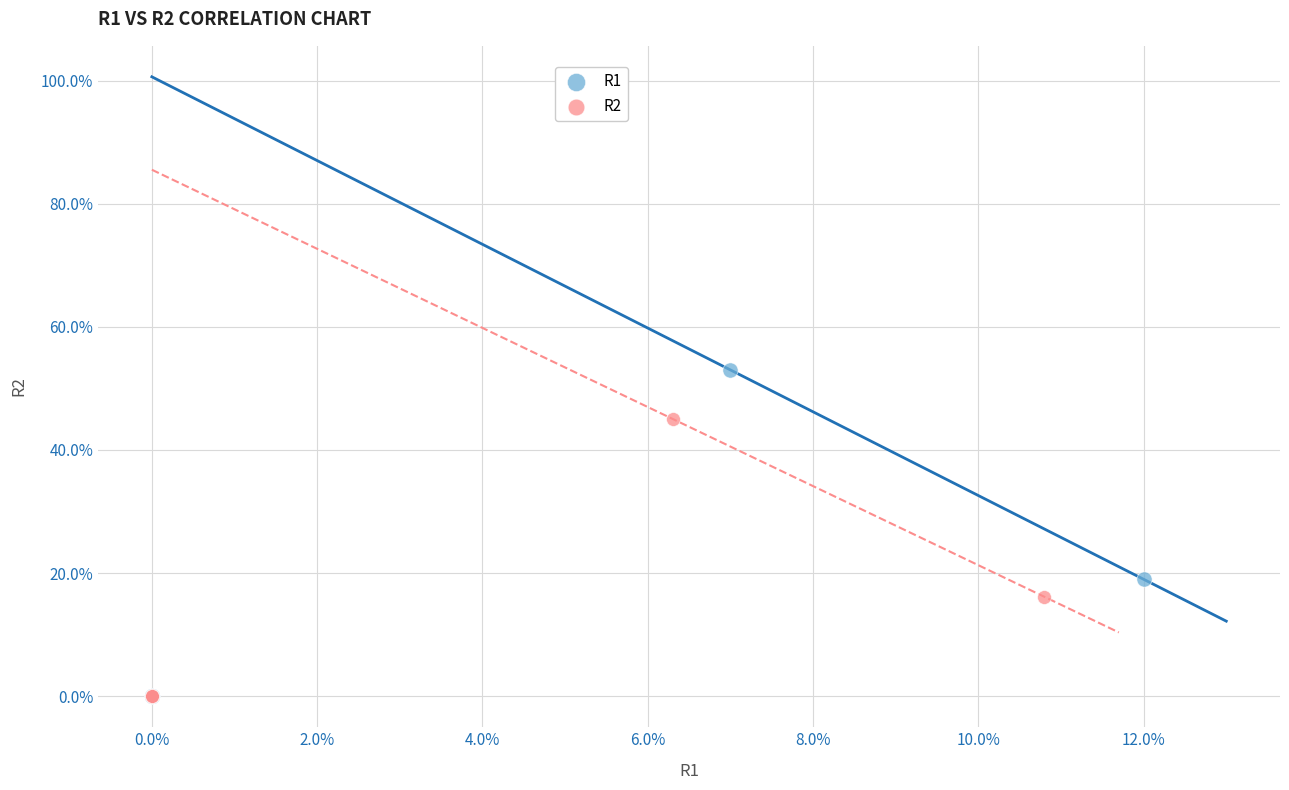

Which series has the largest Y range (max minus min)?

R1